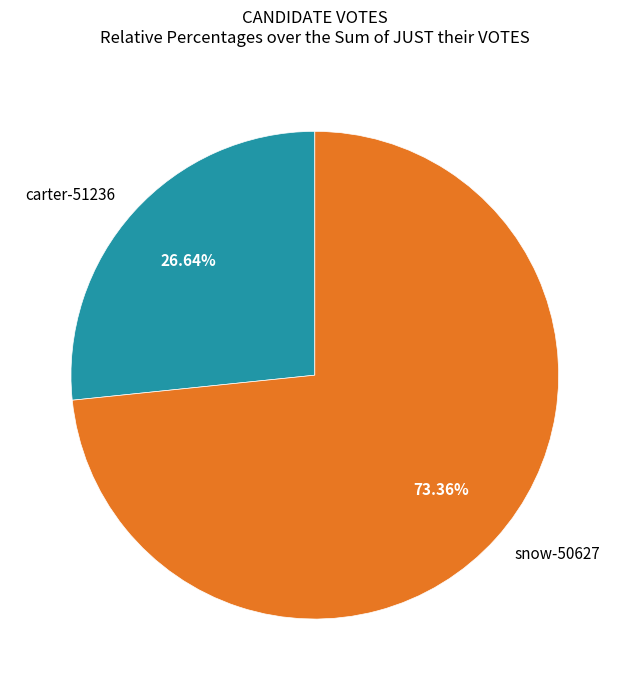

What percentage is NOT represented by carter-51236?

73.4%